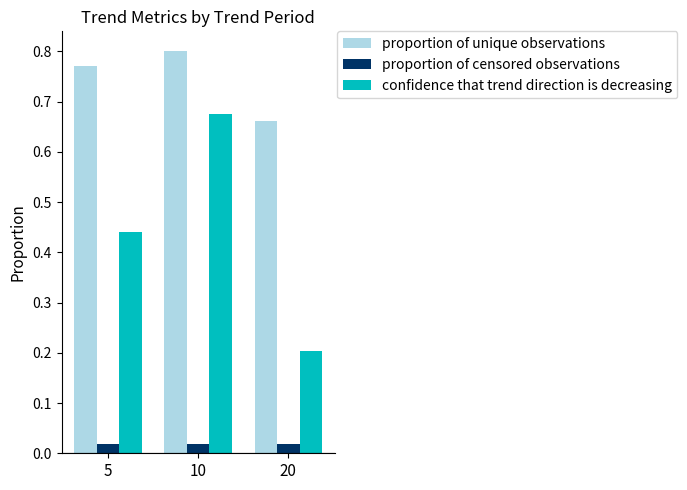

The value of proportion of unique observations at 10 is 1.4. True or false?

False